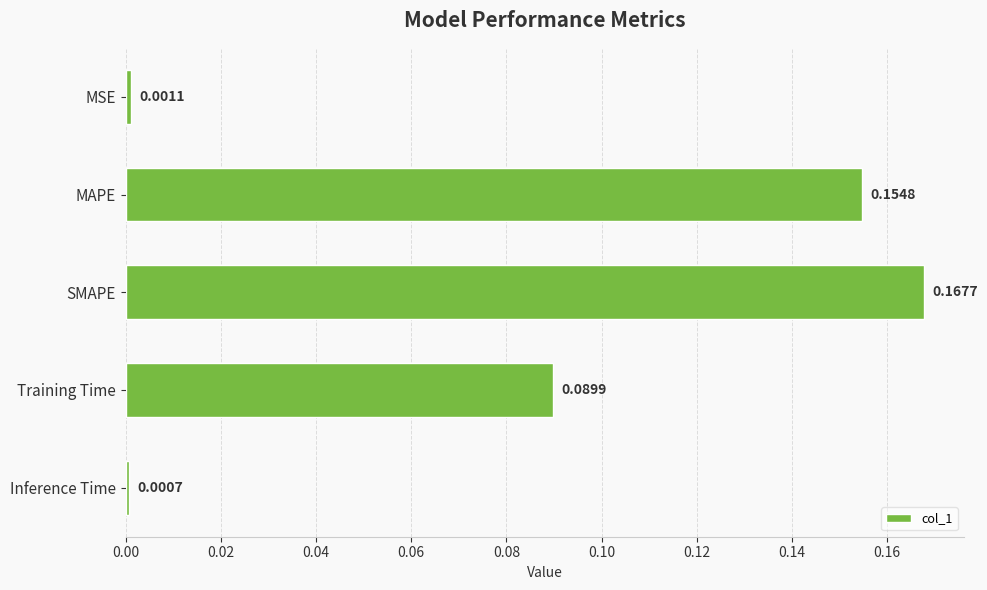

List the labels in order of value, smallest first.

Inference Time, MSE, Training Time, MAPE, SMAPE